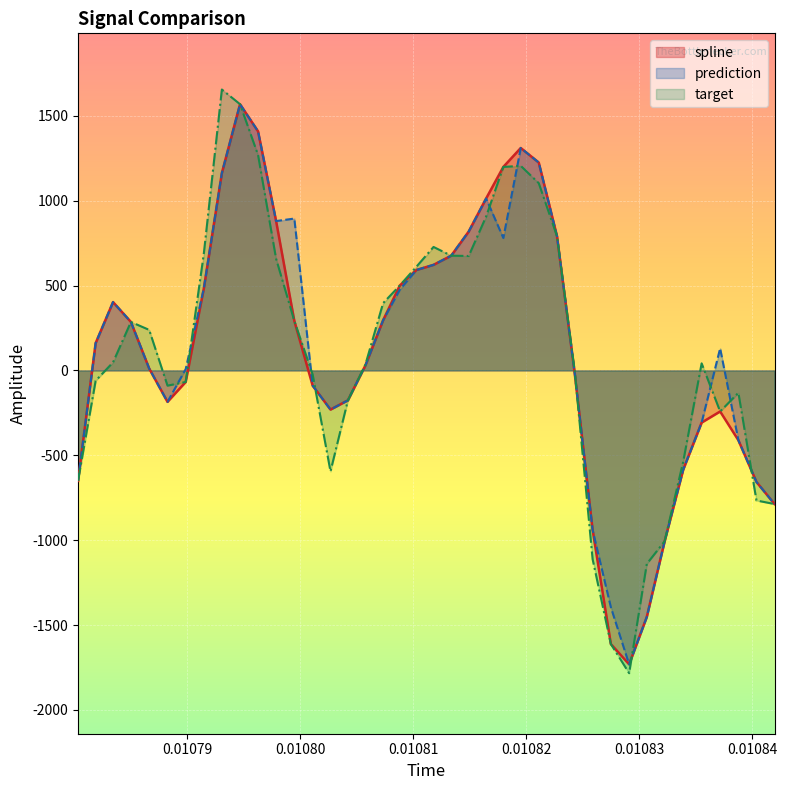

What is the minimum value for prediction?

-1731.2